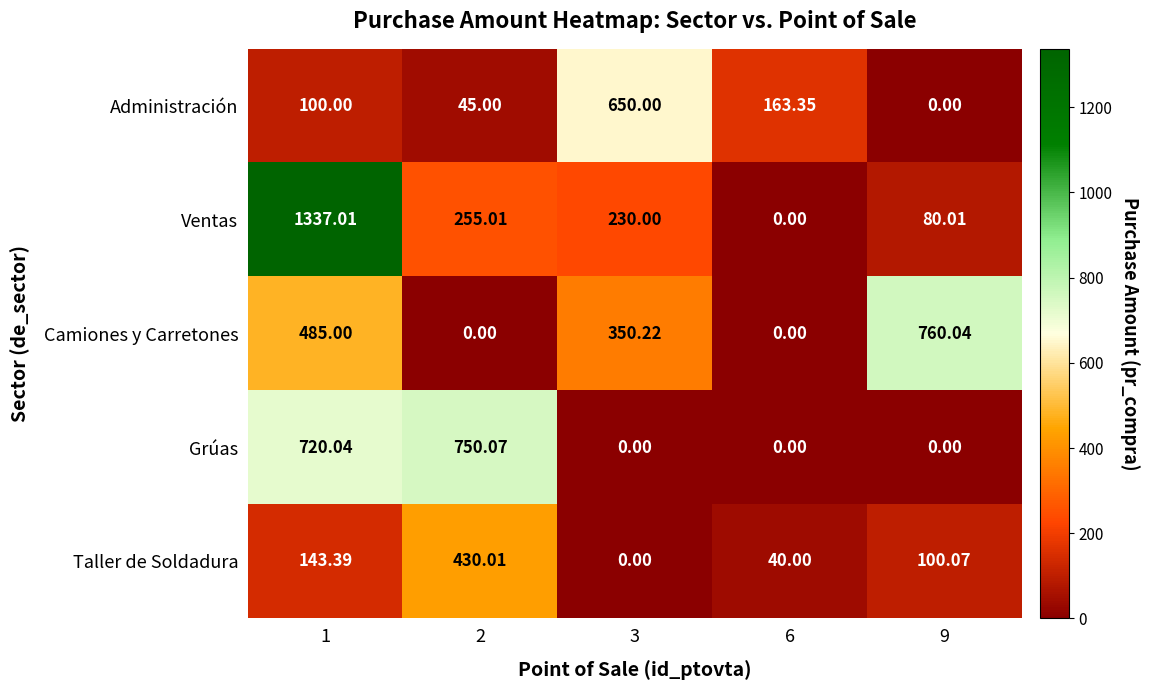

Which series has the largest total across all categories?

Ventas